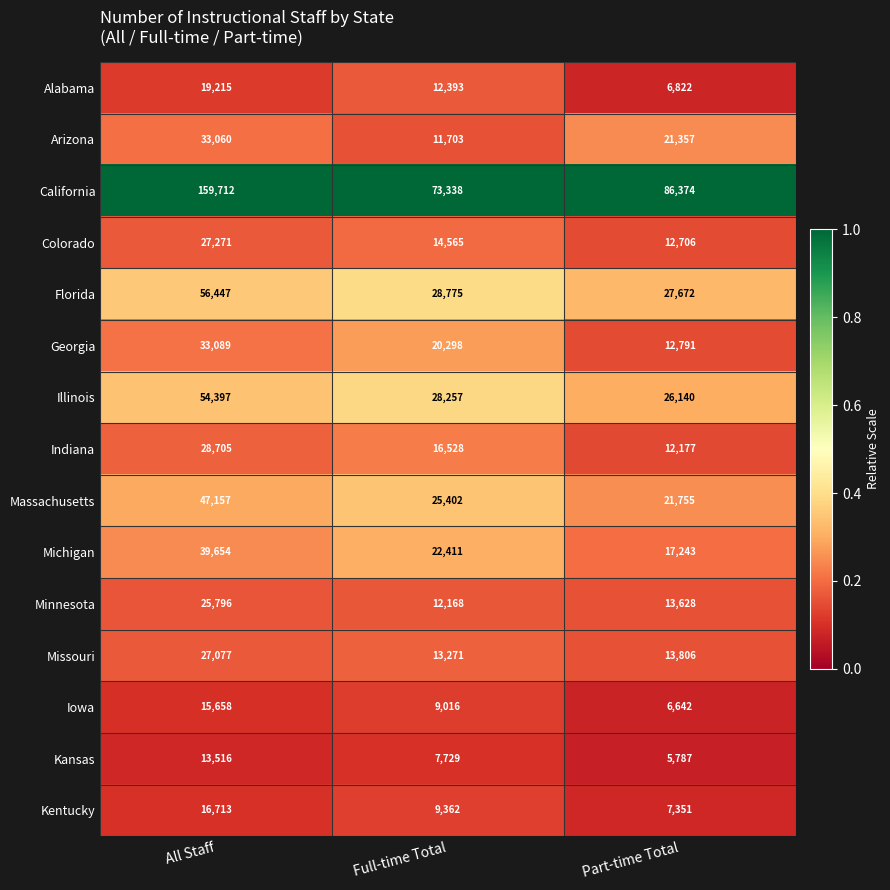

Where does the Florida series first go above 28775?

All Staff